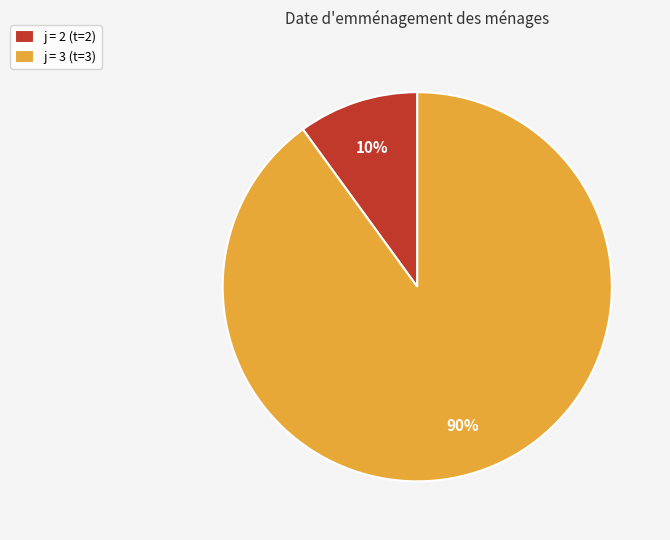

What is the smallest slice in the pie chart?

j = 2 (t=2)